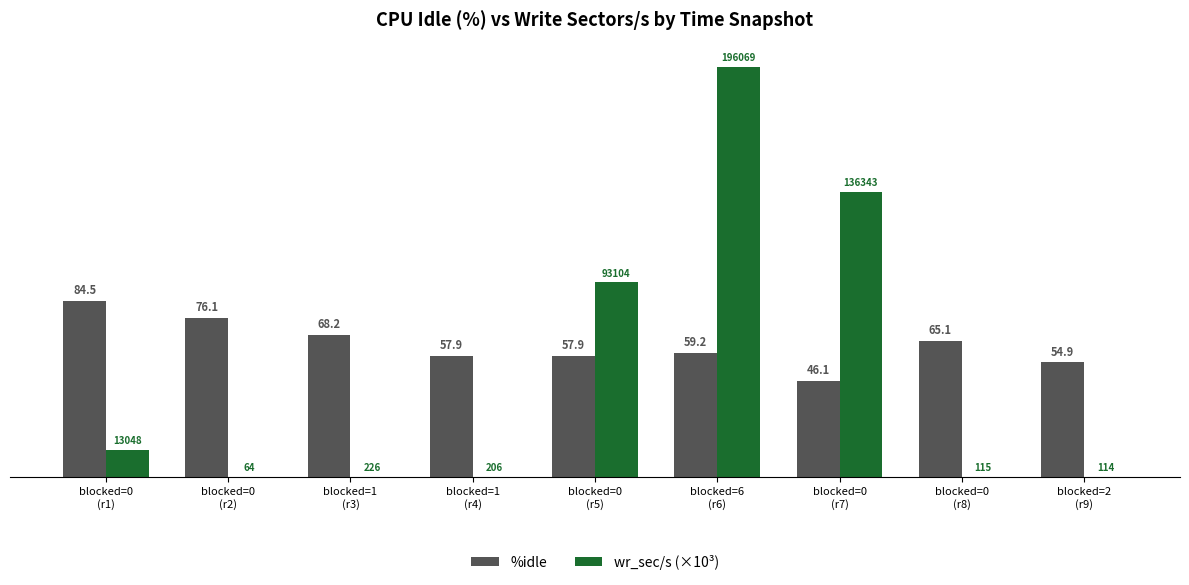

The wr_sec/s (×10³) series shows 13.0 at blocked=0
(r1). True or false?

True